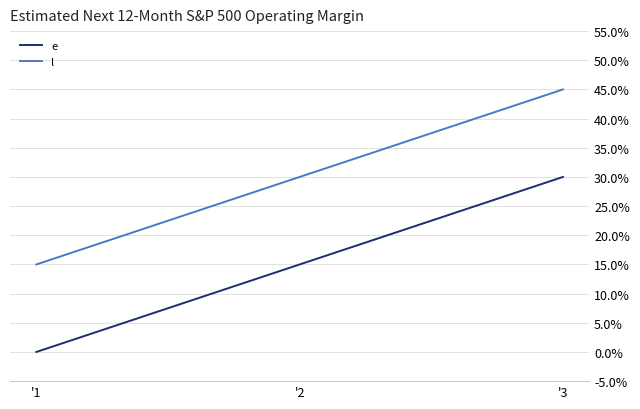

The value of l at '1 is 15. True or false?

True